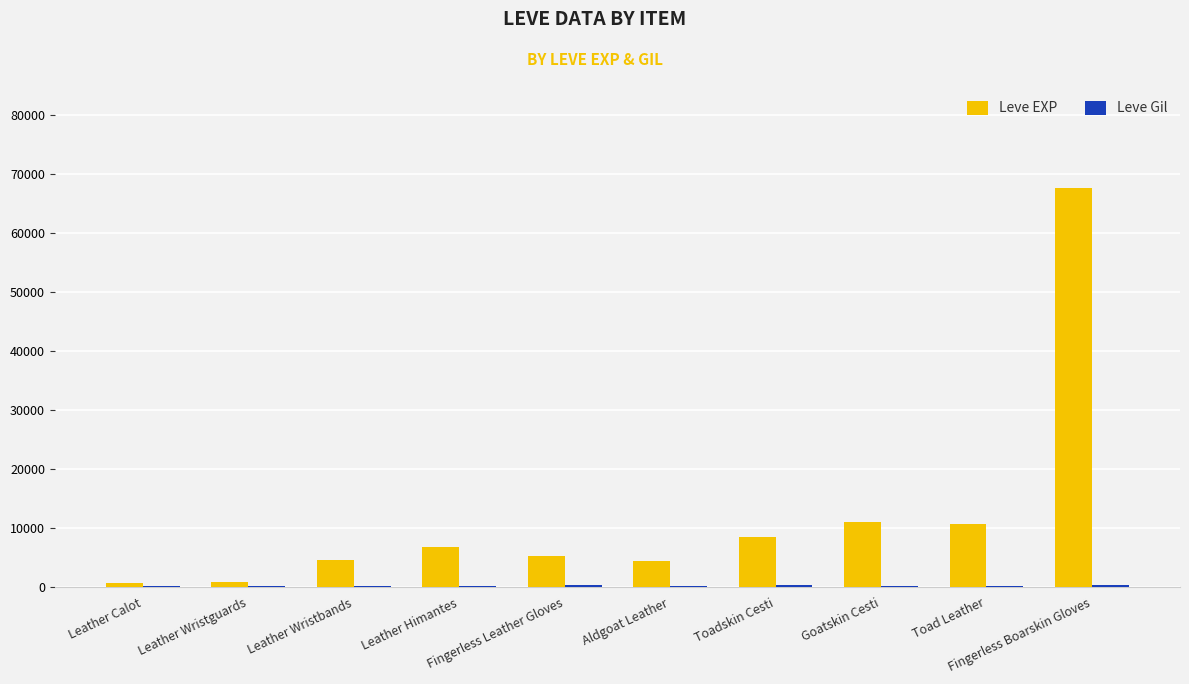

Which label corresponds to the largest value in the chart?

Fingerless Boarskin Gloves